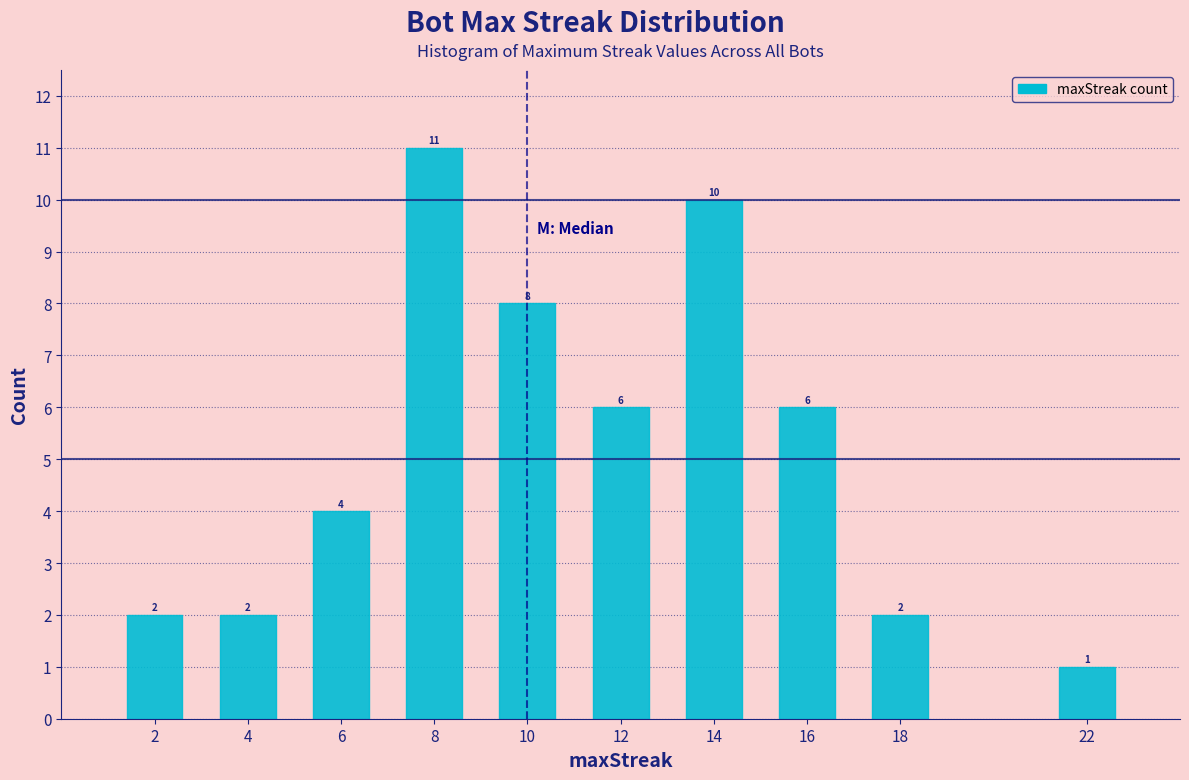

Reading left to right, what are all the values shown in this chart?

2	2	4	11	8	6	10	6	2	1